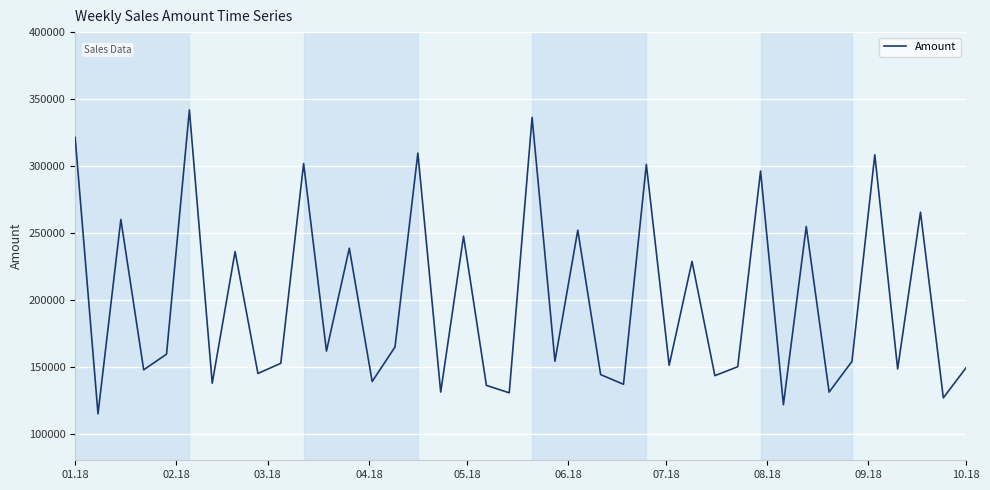

What is the difference between the maximum and minimum values?

227150.9